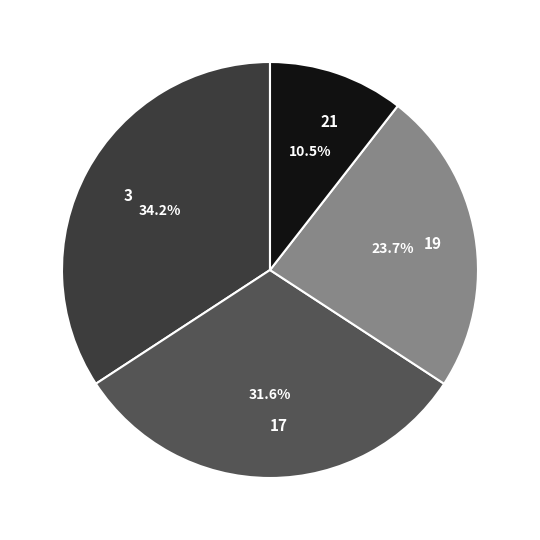

Count the number of slices in the pie.

4